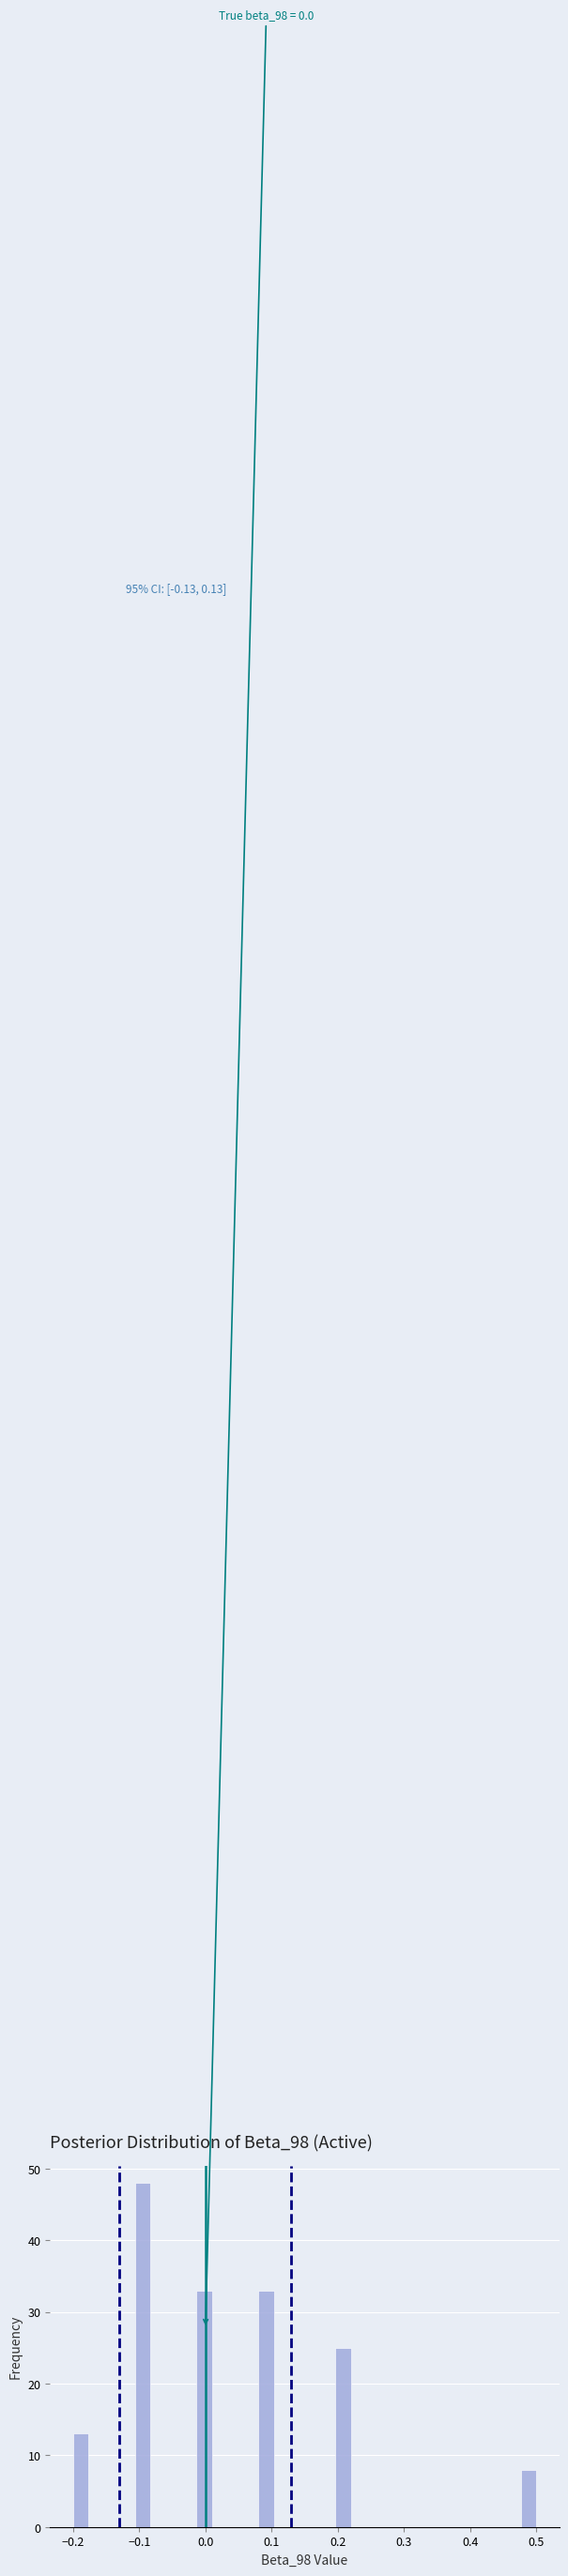

Read against the x-axis, roughly where is the centre of the tallest bar?

-0.09